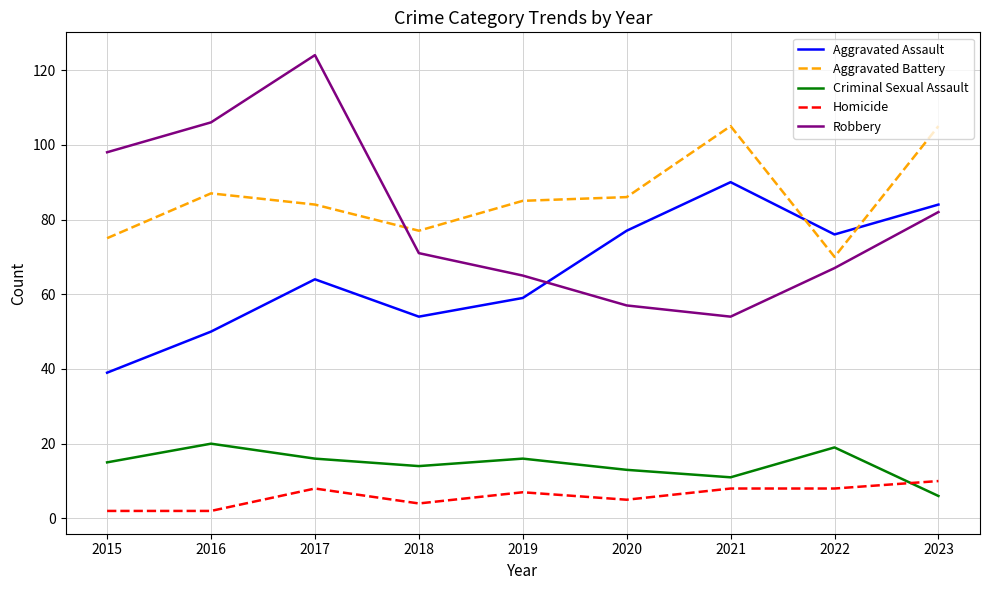

What is the greatest value displayed?

124